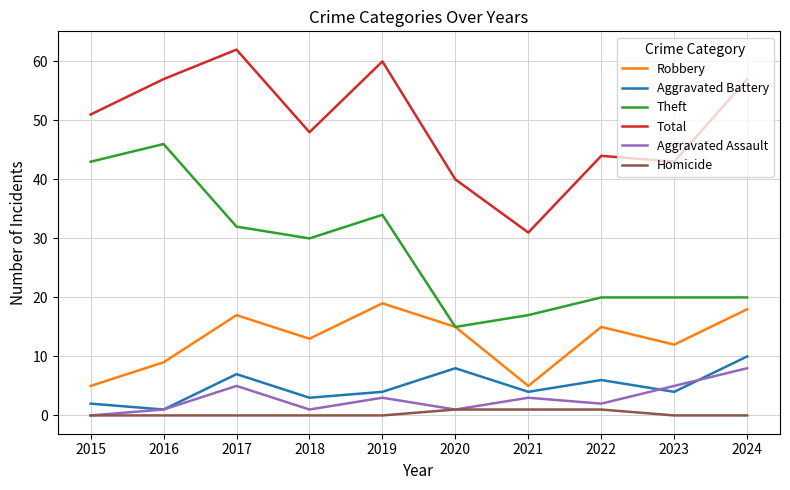

Reading left to right, extract all data points from this chart.

Robbery: 2015=5	2016=9	2017=17	2018=13	2019=19	2020=15	2021=5	2022=15	2023=12	2024=18
Aggravated Battery: 2015=2	2016=1	2017=7	2018=3	2019=4	2020=8	2021=4	2022=6	2023=4	2024=10
Theft: 2015=43	2016=46	2017=32	2018=30	2019=34	2020=15	2021=17	2022=20	2023=20	2024=20
Total: 2015=51	2016=57	2017=62	2018=48	2019=60	2020=40	2021=31	2022=44	2023=43	2024=57
Aggravated Assault: 2015=0	2016=1	2017=5	2018=1	2019=3	2020=1	2021=3	2022=2	2023=5	2024=8
Homicide: 2015=0	2016=0	2017=0	2018=0	2019=0	2020=1	2021=1	2022=1	2023=0	2024=0